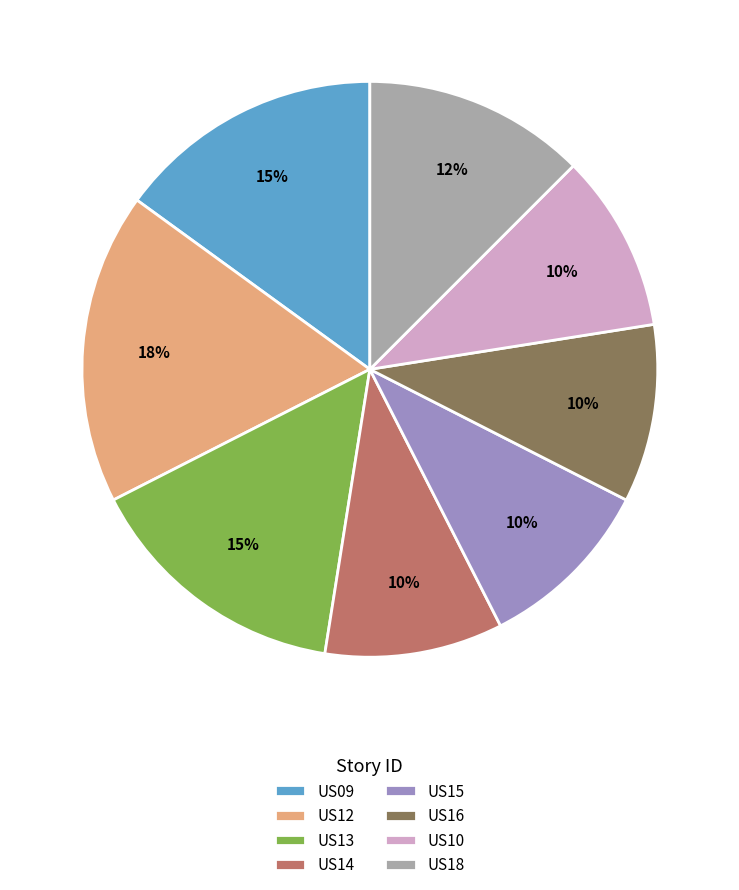

Combined, do US10 and US12 account for over 50%?

No